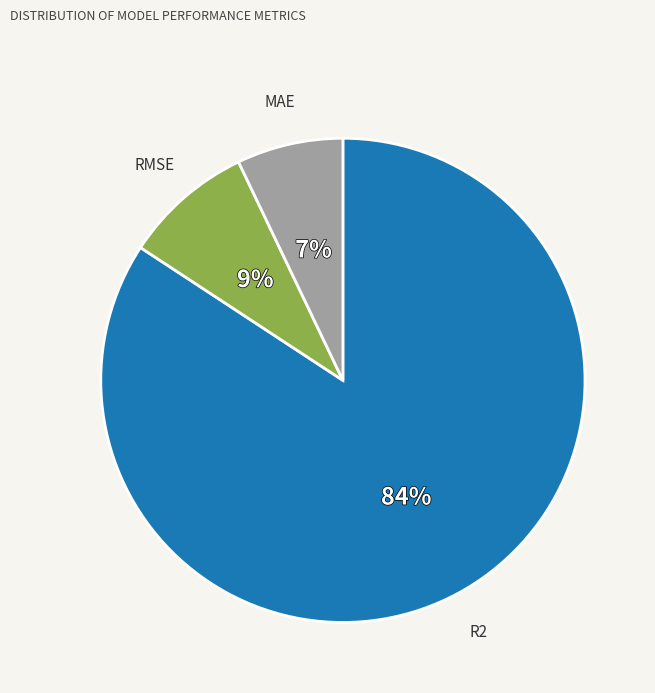

Which category has the biggest portion of the pie?

R2